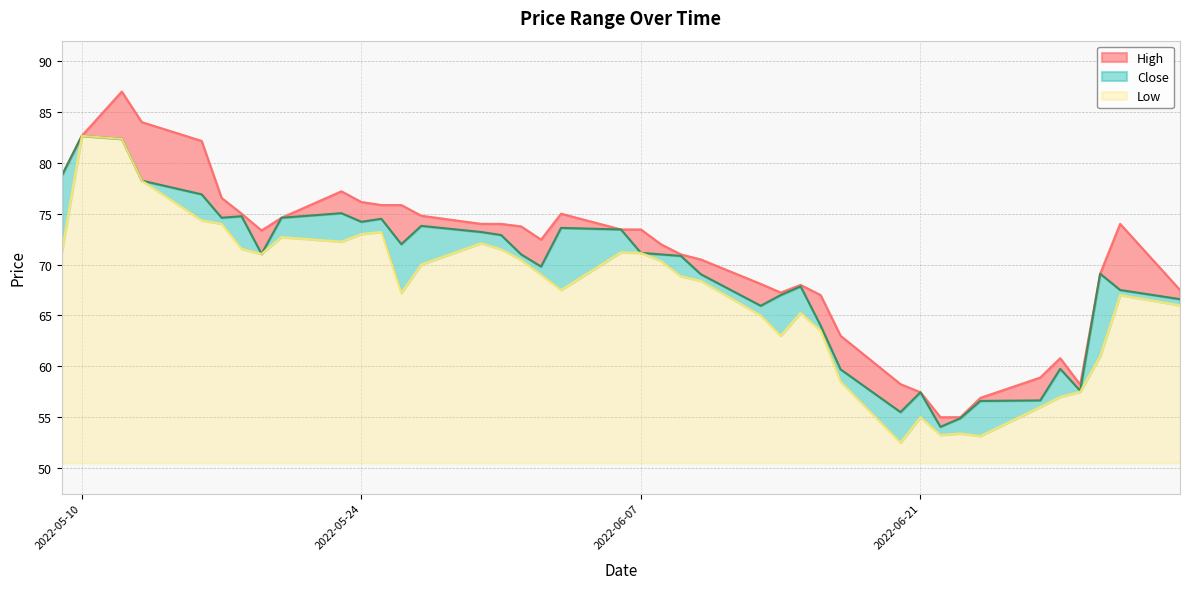

How many data points in Low are above 69?

19